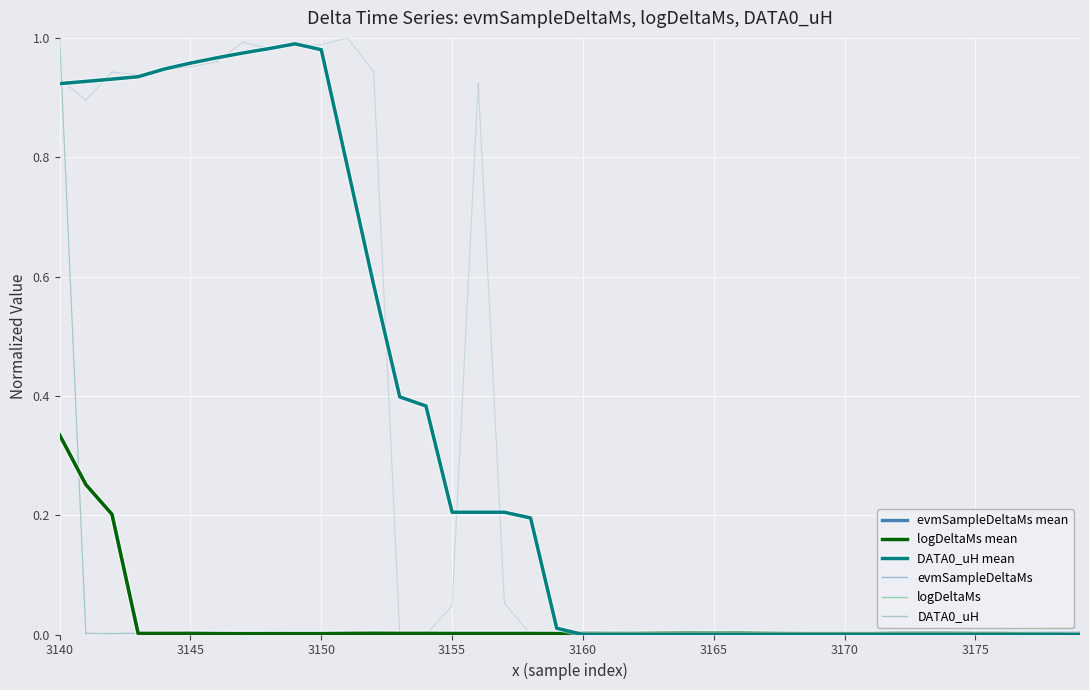

Does the chart have visible grid lines?

Yes